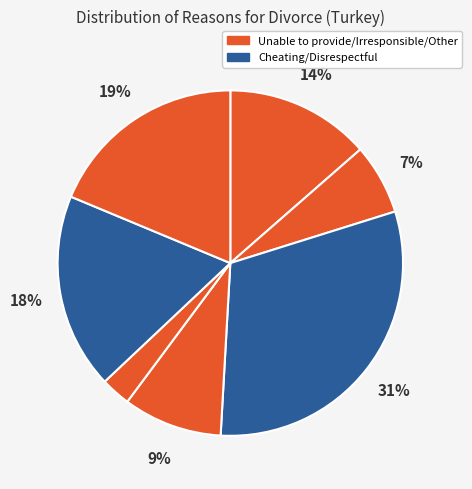

To the nearest percent, what is the difference between the largest and smallest slice percentages?

28%